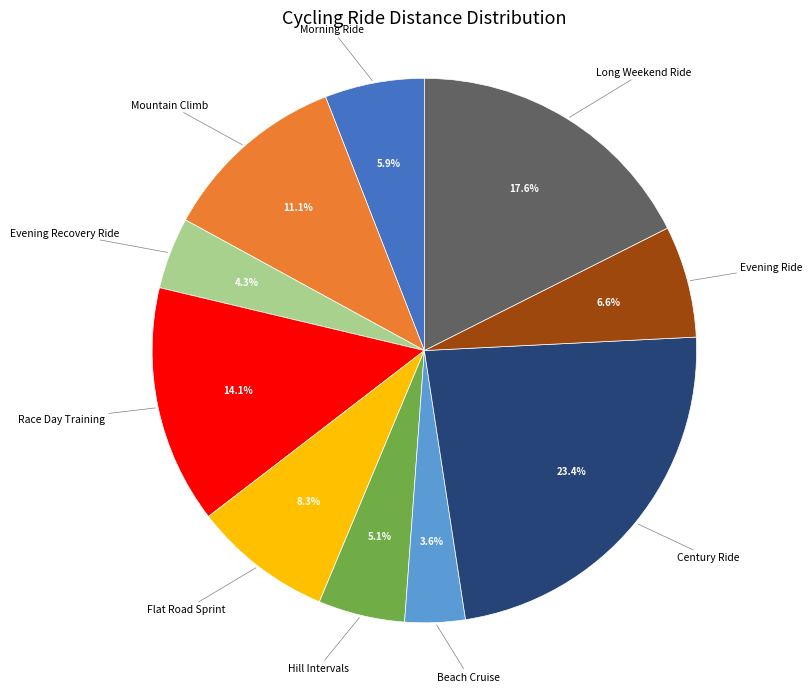

Is the sum of Century Ride and Mountain Climb greater than half?

No